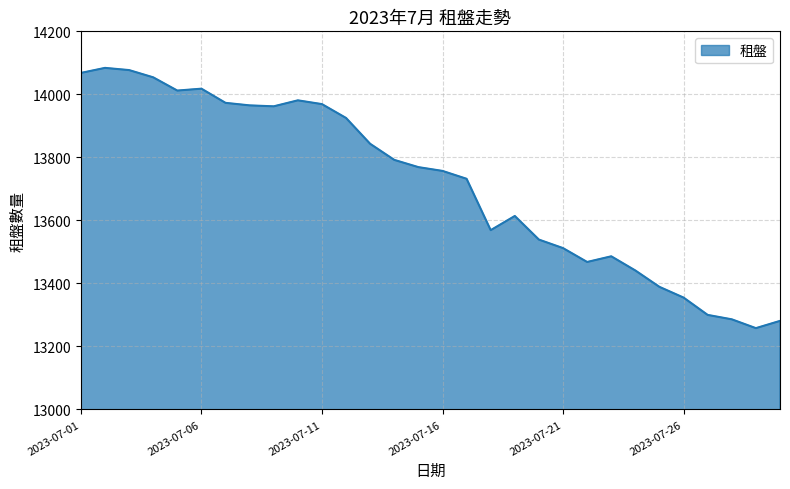

What is the minimum value shown in the chart?

13258